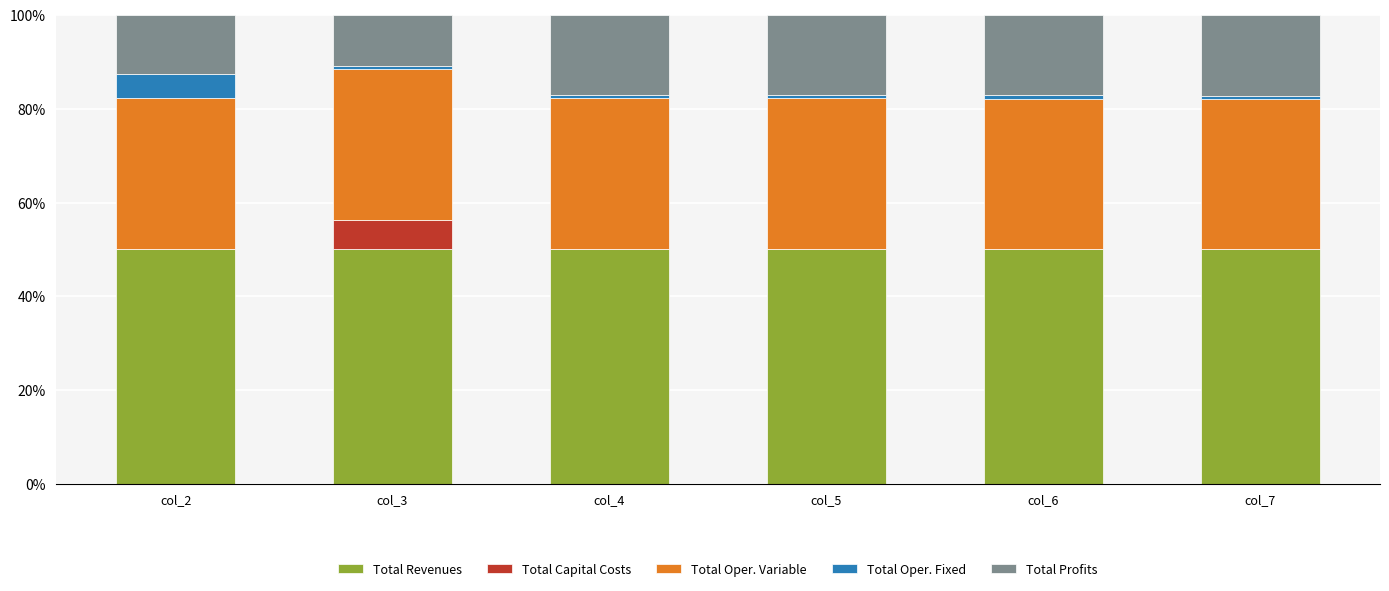

The Total Revenues series shows 50.0 at col_6. True or false?

True